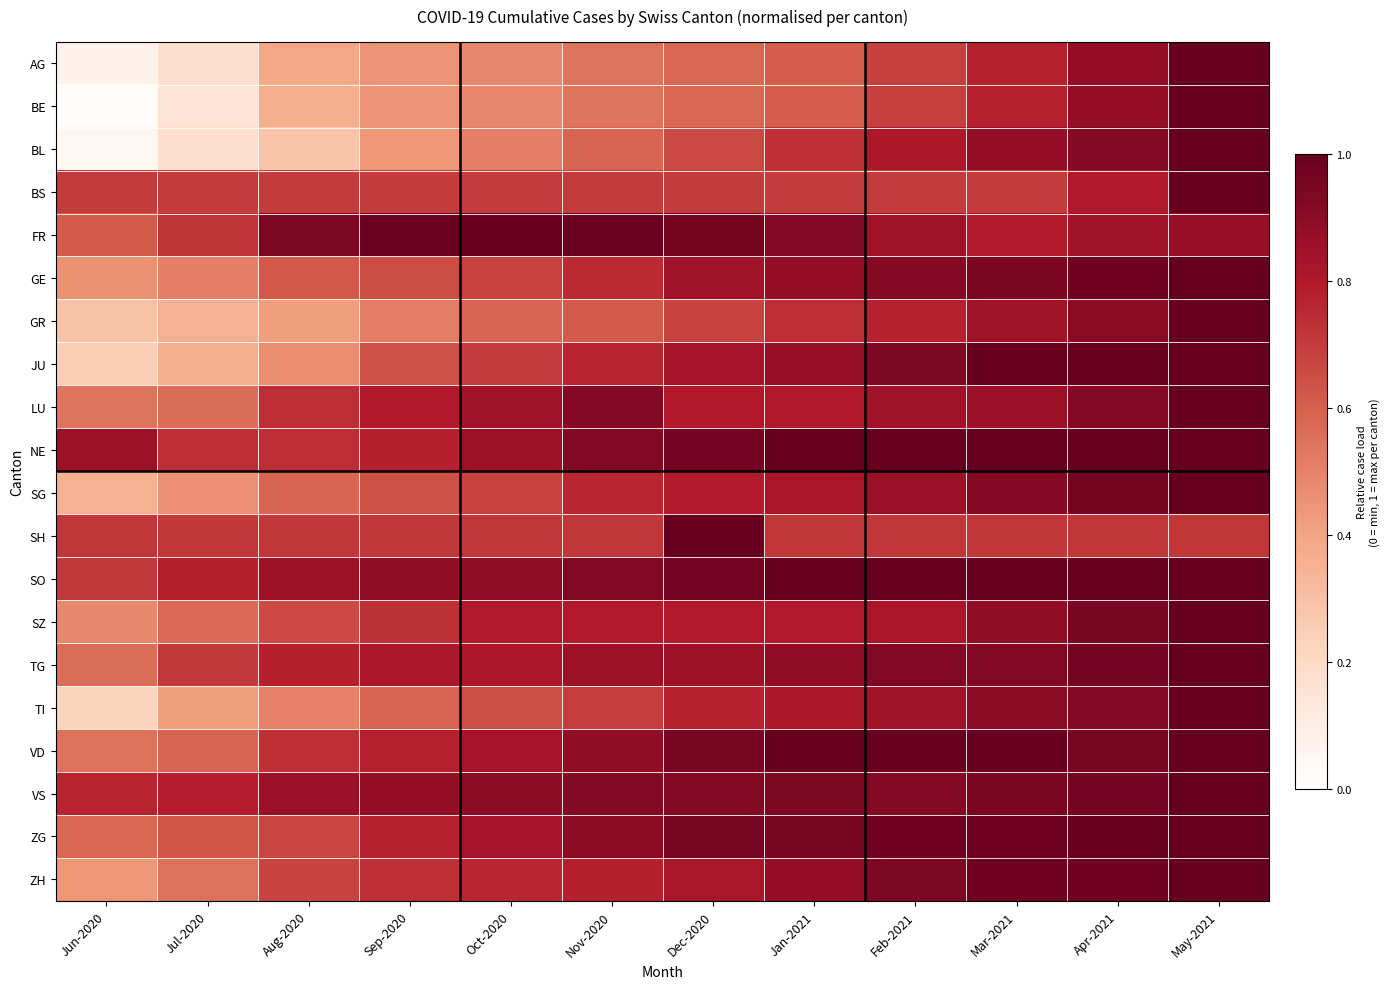

At which category is the sum across all series the highest?

May-2021